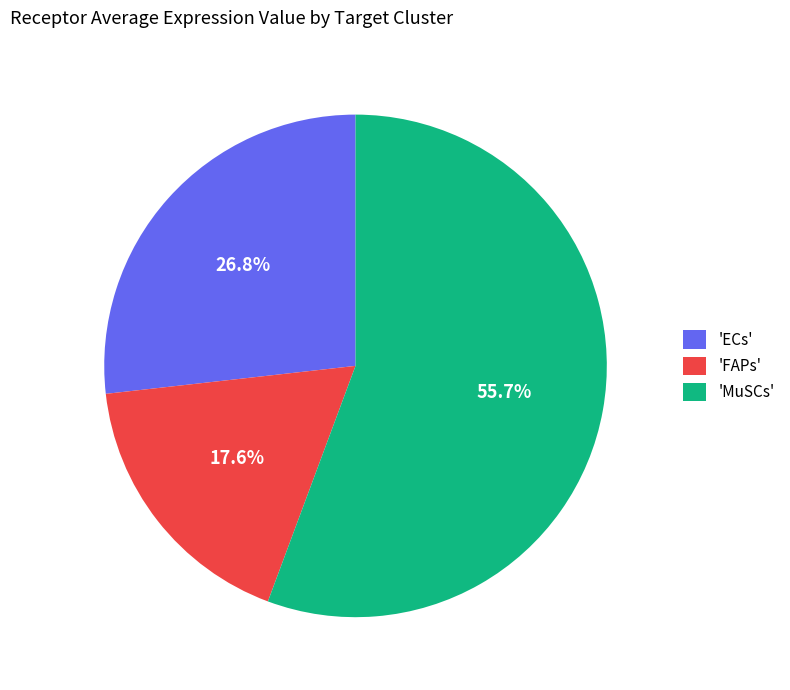

Between 'ECs' and 'MuSCs', which is larger?

'MuSCs'